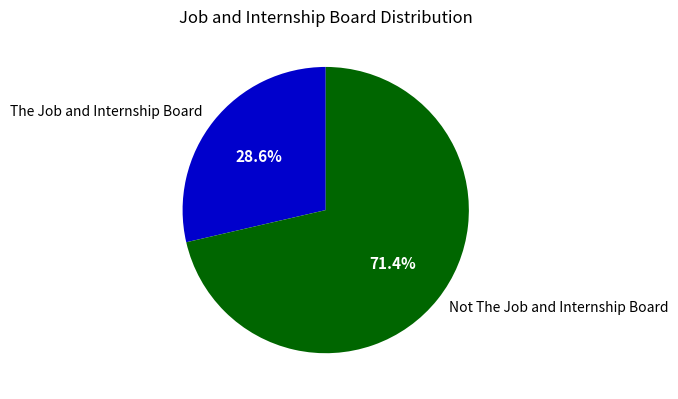

To the nearest percent, what is the combined percentage of Not The Job and Internship Board and The Job and Internship Board?

100%